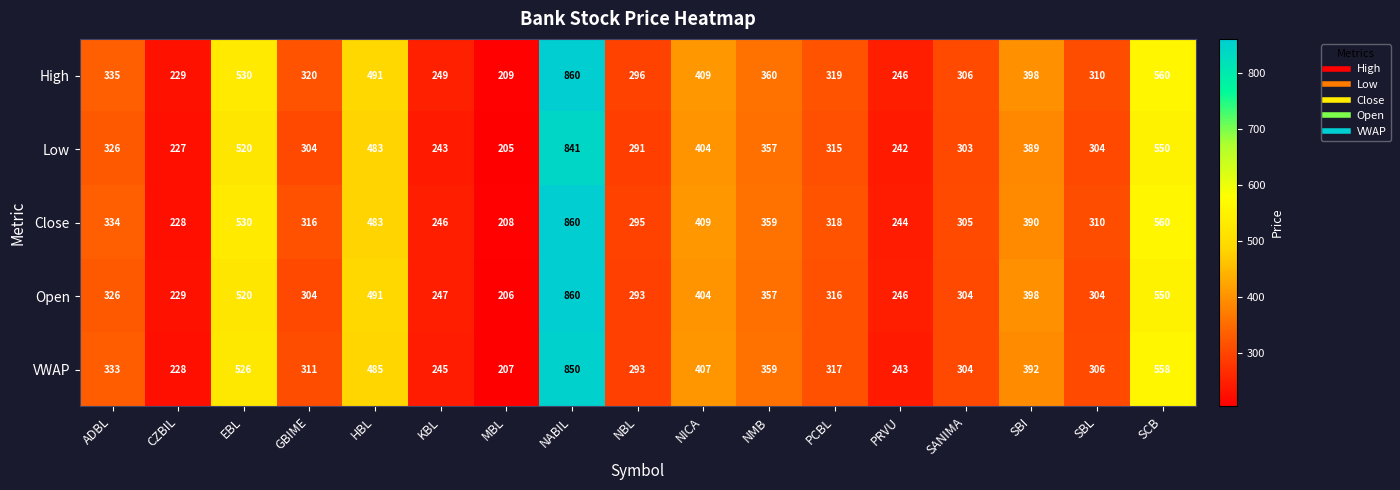

True or false: Open has a value of 550 at SCB.

True